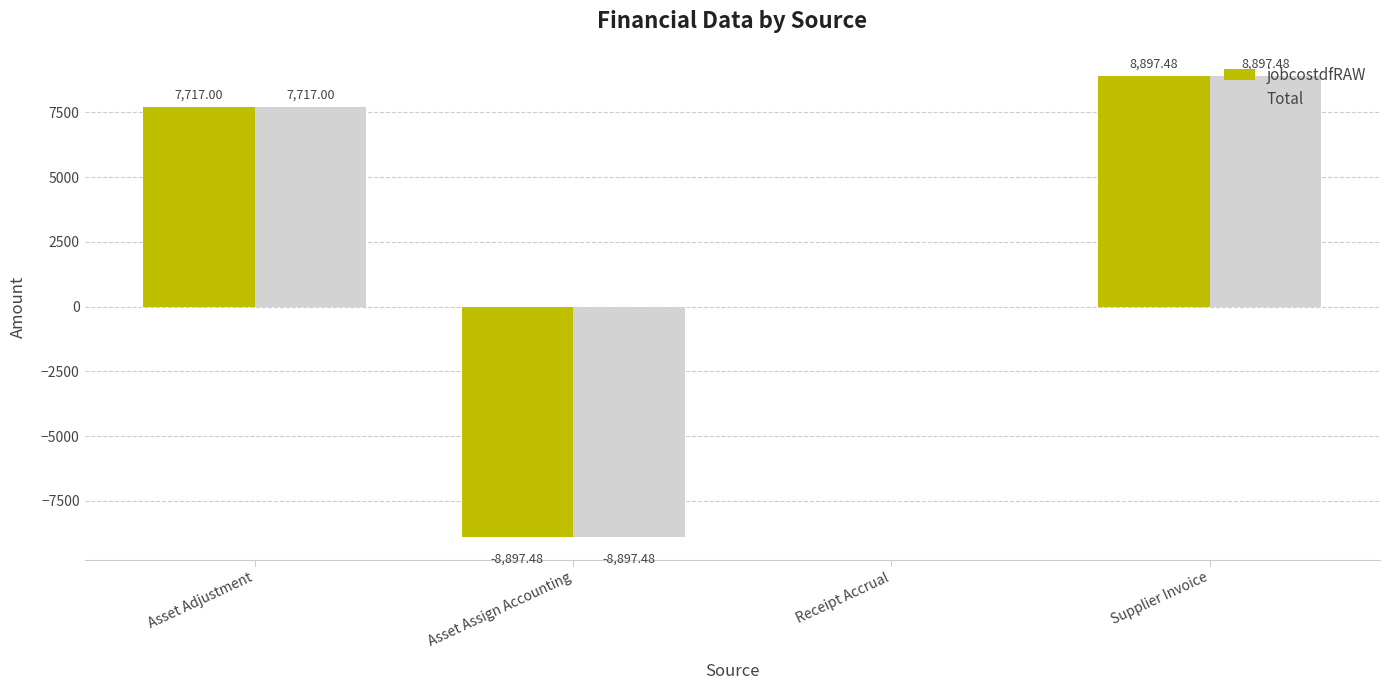

How many data points does each series have?

4